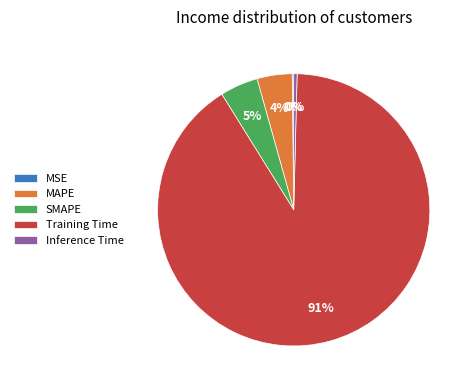

To the nearest percent, what is the average slice percentage?

20%